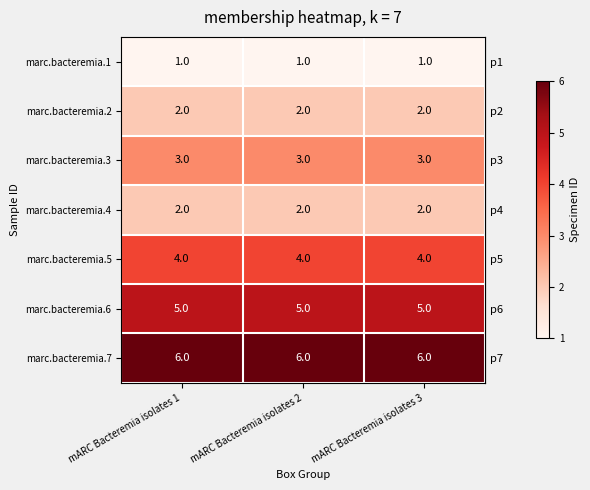

The value of marc.bacteremia.6 at mARC Bacteremia isolates 2 is 5. True or false?

True